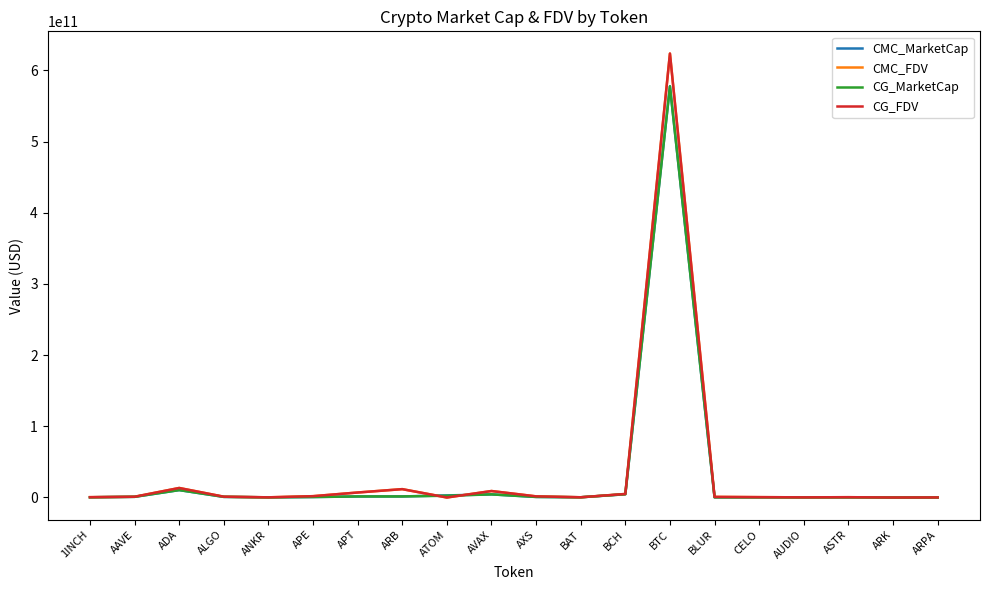

At which category does the chart reach its peak across all series?

BTC